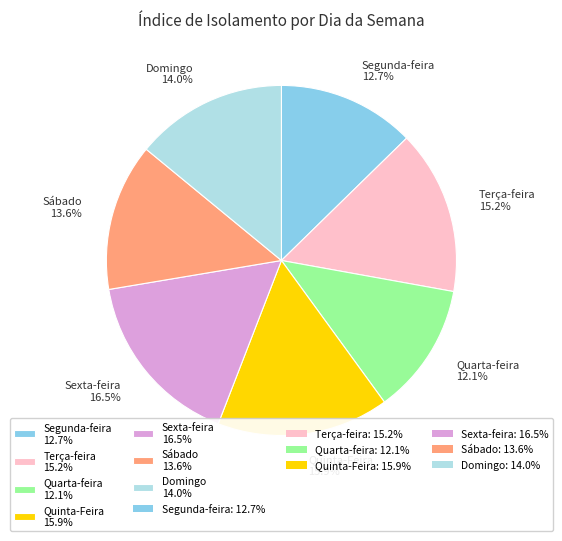

What portion of the pie excludes Terça-feira 15.2%?

84.8%